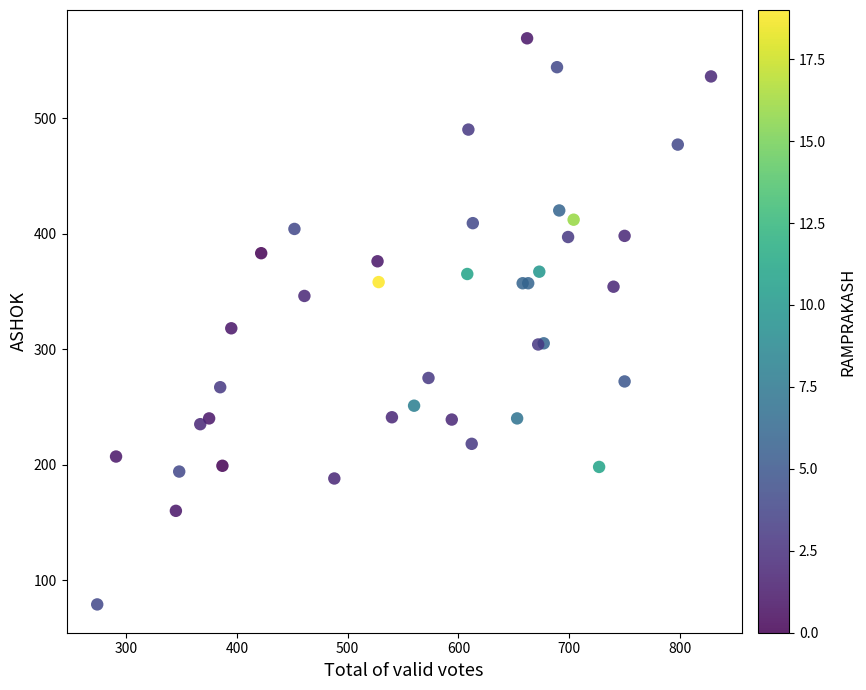

What Y value in the scatter plot is closest to 324?

318